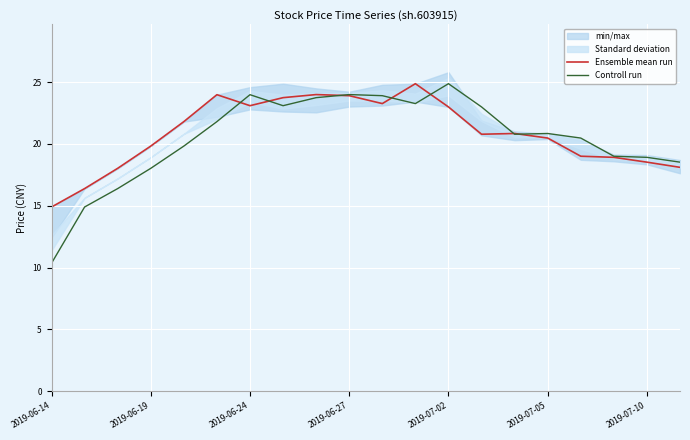

True or false: Controll run has more than 0 points higher than both neighbors.

True